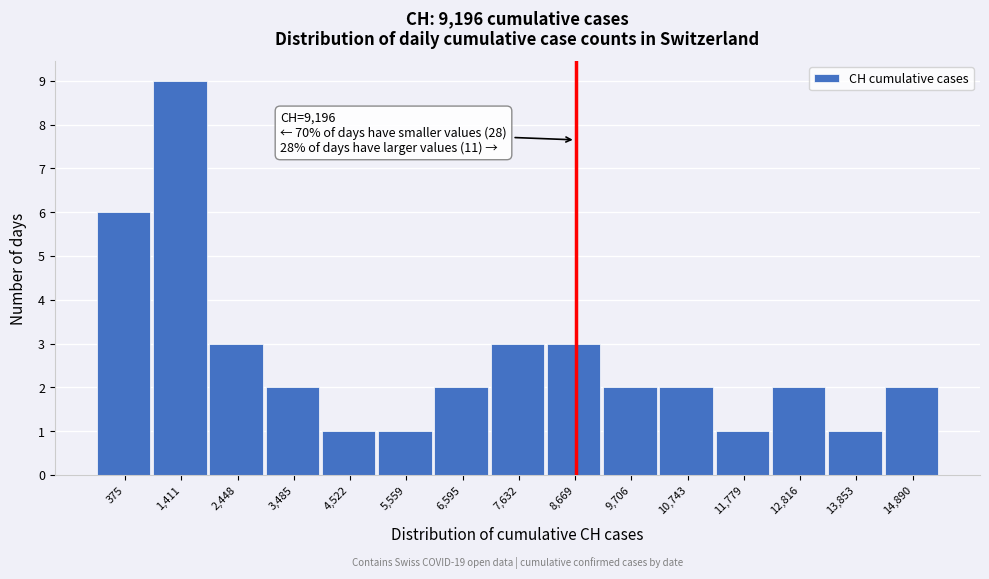

Reading left to right, what are all the values shown in this chart?

375=6	1,411=9	2,448=3	3,485=2	4,522=1	5,559=1	6,595=2	7,632=3	8,669=3	9,706=2	10,743=2	11,779=1	12,816=2	13,853=1	14,890=2